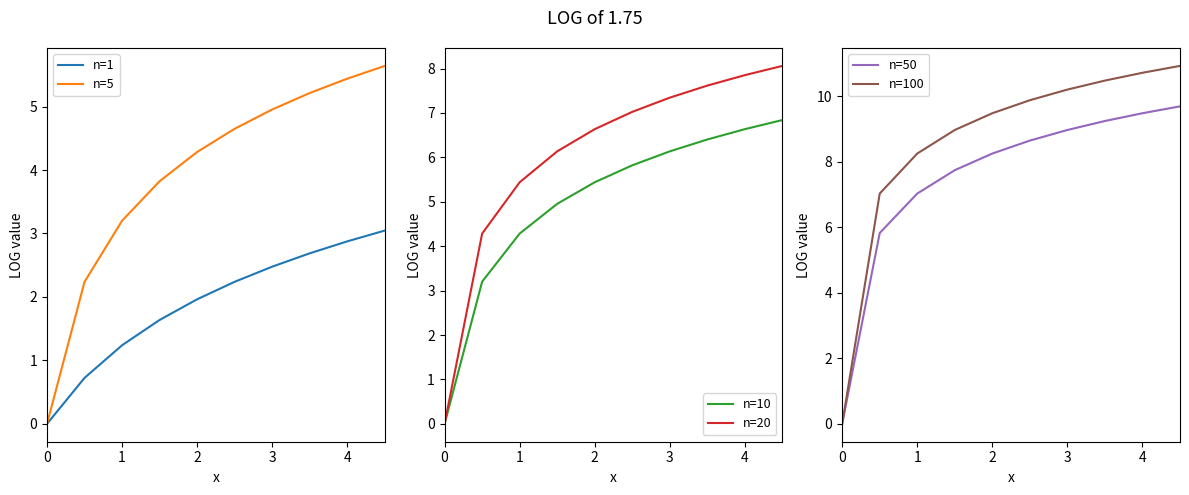

Is it true that n=1 equals 2.9 at 4?

True